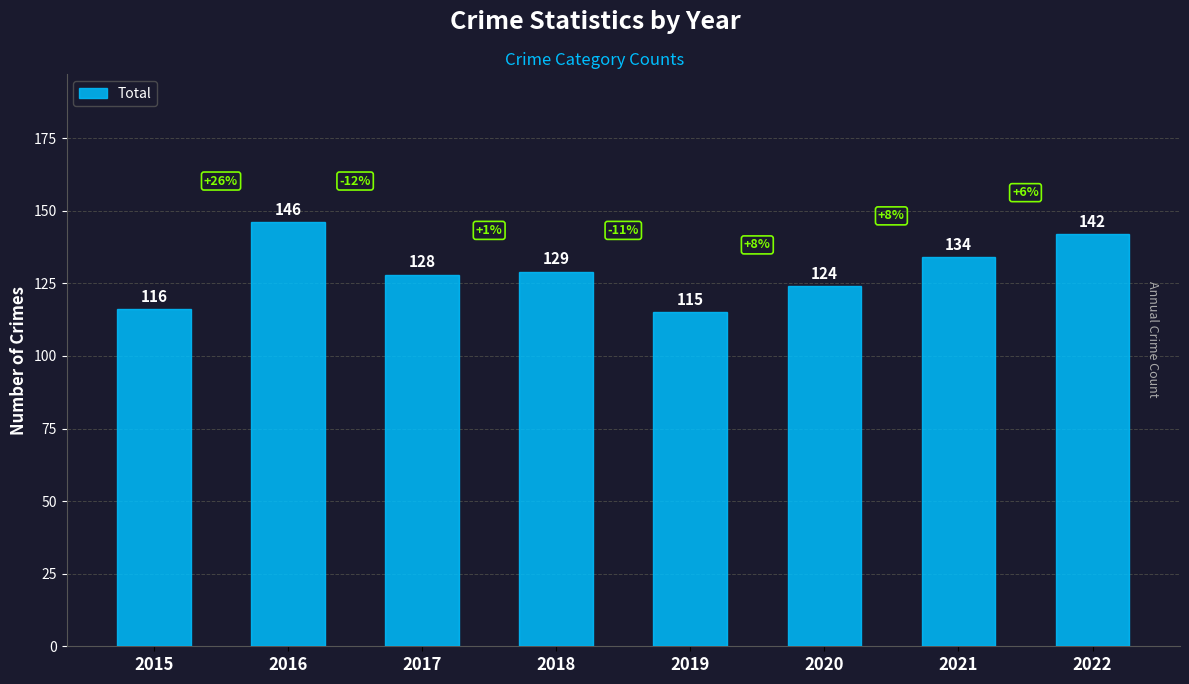

Does the chart contain any negative values?

No